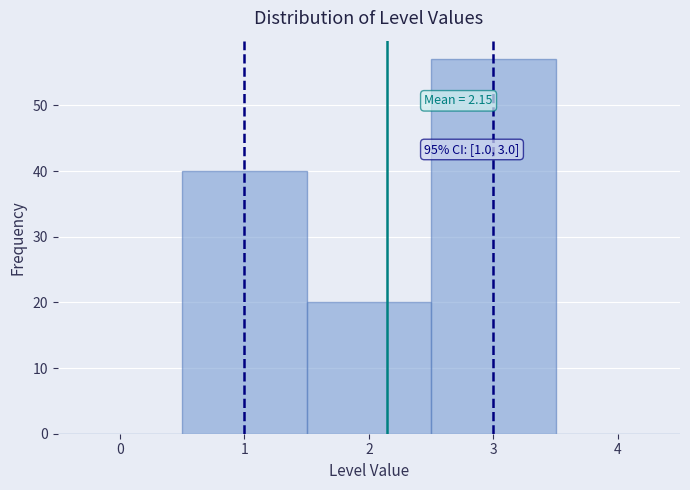

Over which range of the x-axis is the bar tallest?

2.5 to 3.5